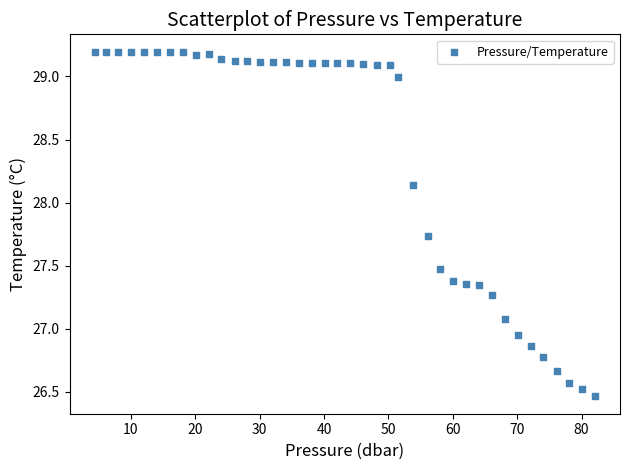

What is the range of Y values (max minus min)?

2.7